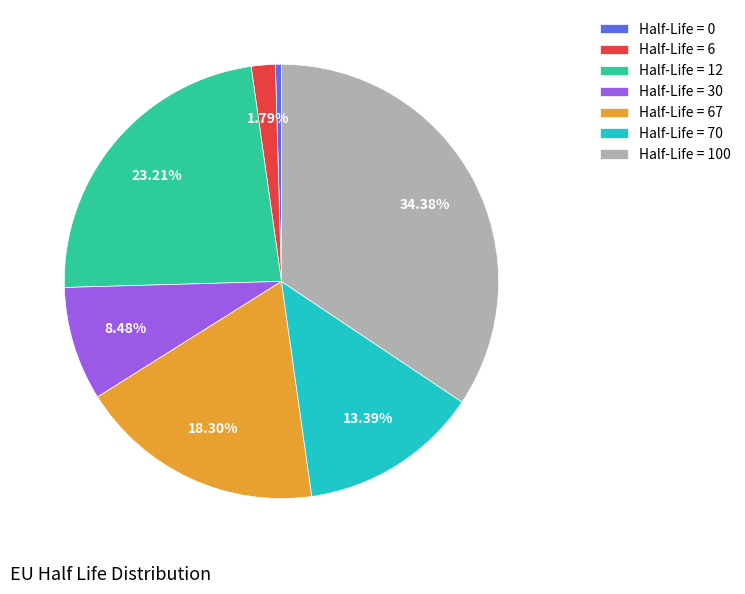

How many segments does this pie chart have?

7